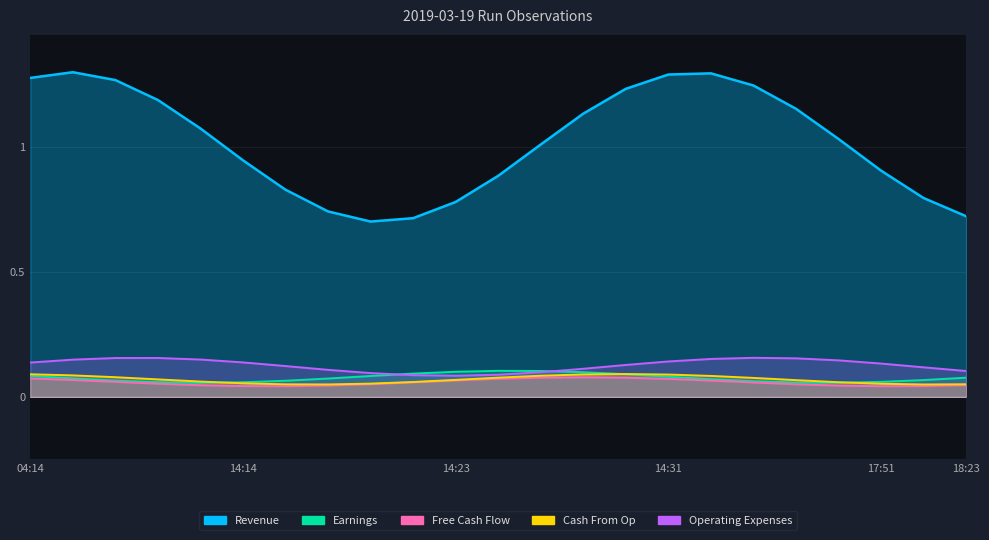

True or false: Free Cash Flow has more than 2 interior local peaks.

False